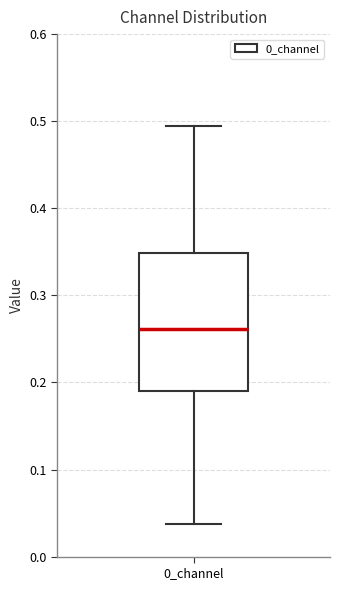

Read this box plot against the y-axis: the position of the median line, the range covered by the box, and the ends of both whiskers. The values are not printed on the chart, so give them approximately, as read against the axis.

median 0.26, box 0.19 to 0.35, whiskers 0.04 to 0.50